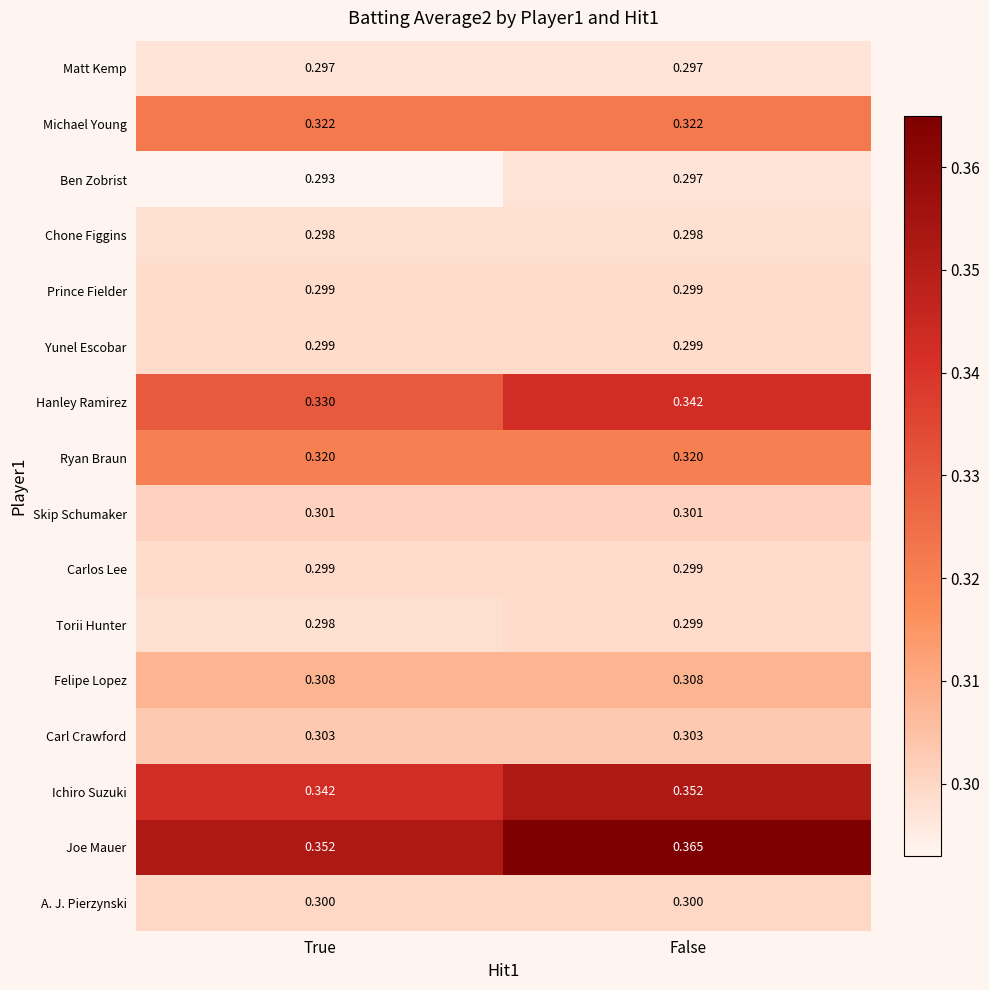

Is the value of Matt Kemp at True greater than the value of Ryan Braun at True?

No